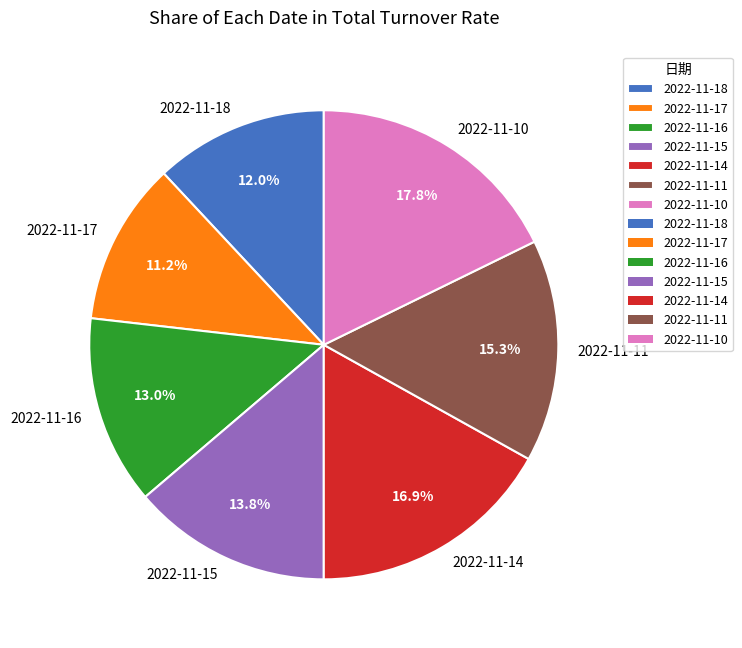

To the nearest percent, what percentage of the pie is 2022-11-14?

17%